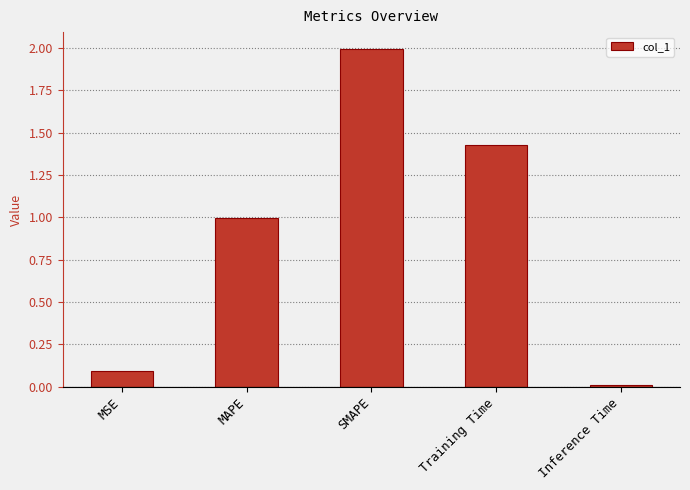

Rank the categories by value from highest to lowest.

SMAPE, Training Time, MAPE, MSE, Inference Time